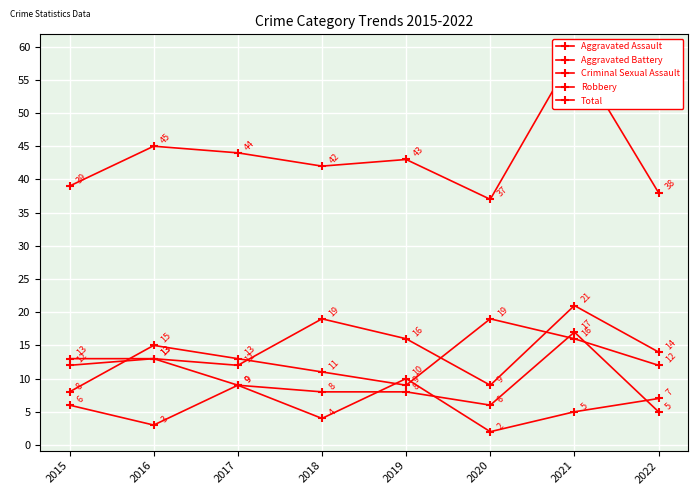

Read the Criminal Sexual Assault value at 2017.

9